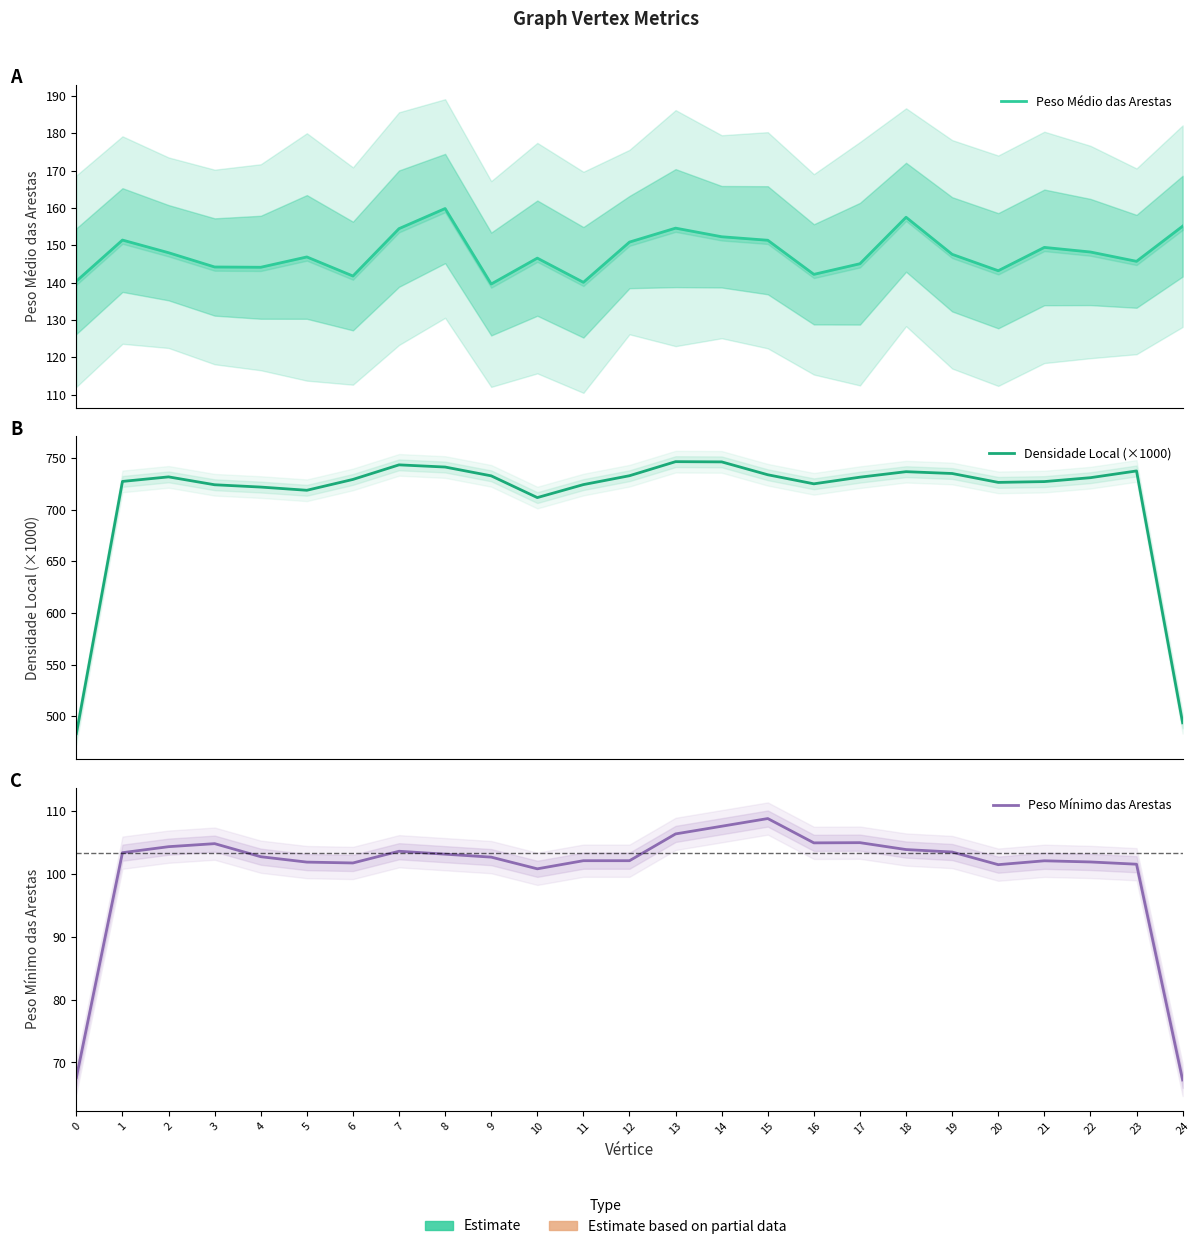

Which series changed the most between 4 and 16?

Densidade Local (×1000)